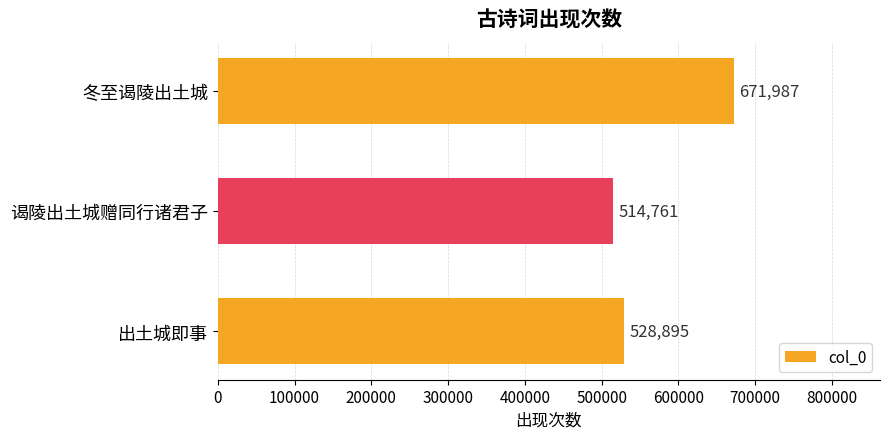

What is the maximum value shown in the chart?

671987